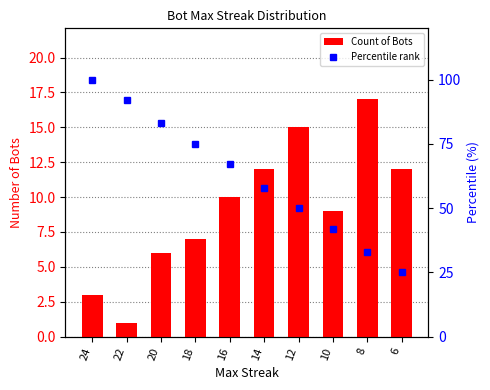

What is the total value across all series at 16?

77